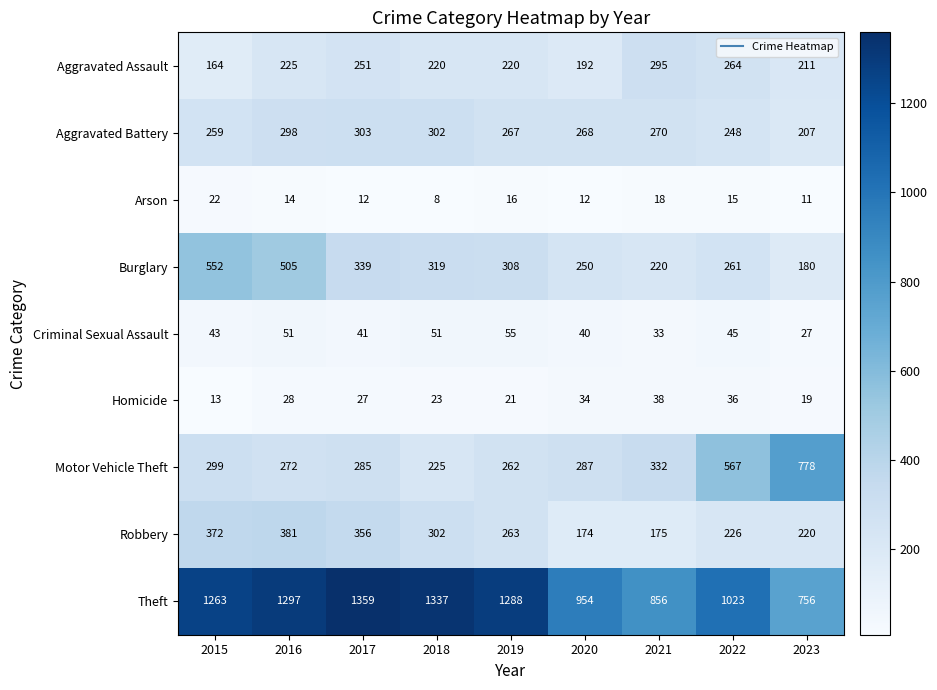

Where does the Arson series first go above 14?

2015